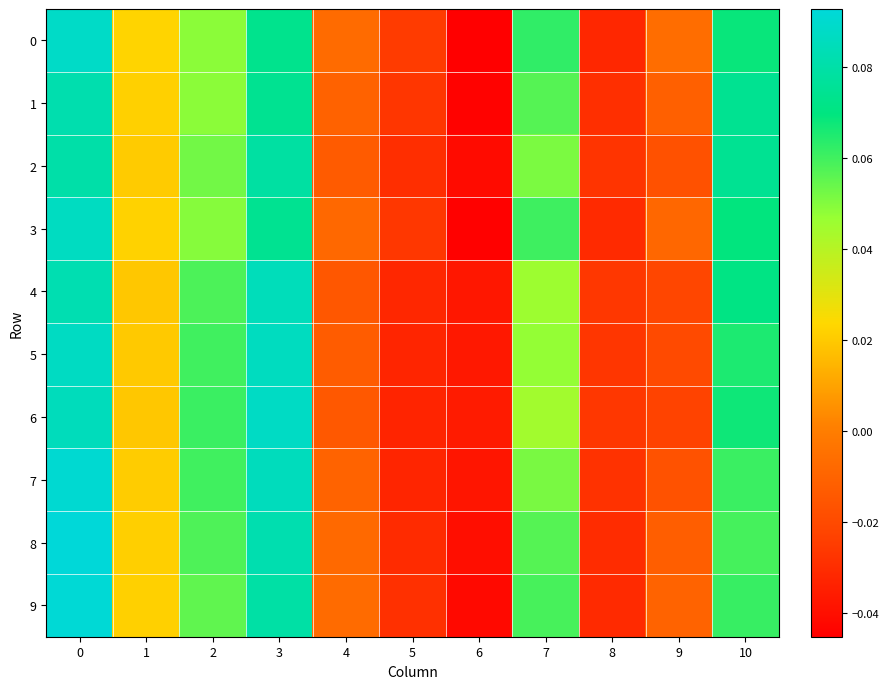

Reading left to right, extract all data points from this chart.

0: 0=0.1	1=0.0	2=0.0	3=0.1	4=-0.0	5=-0.0	6=-0.0	7=0.1	8=-0.0	9=-0.0	10=0.1
1: 0=0.1	1=0.0	2=0.0	3=0.1	4=-0.0	5=-0.0	6=-0.0	7=0.1	8=-0.0	9=-0.0	10=0.1
2: 0=0.1	1=0.0	2=0.1	3=0.1	4=-0.0	5=-0.0	6=-0.0	7=0.1	8=-0.0	9=-0.0	10=0.1
3: 0=0.1	1=0.0	2=0.0	3=0.1	4=-0.0	5=-0.0	6=-0.0	7=0.1	8=-0.0	9=-0.0	10=0.1
4: 0=0.1	1=0.0	2=0.1	3=0.1	4=-0.0	5=-0.0	6=-0.0	7=0.0	8=-0.0	9=-0.0	10=0.1
5: 0=0.1	1=0.0	2=0.1	3=0.1	4=-0.0	5=-0.0	6=-0.0	7=0.0	8=-0.0	9=-0.0	10=0.1
6: 0=0.1	1=0.0	2=0.1	3=0.1	4=-0.0	5=-0.0	6=-0.0	7=0.0	8=-0.0	9=-0.0	10=0.1
7: 0=0.1	1=0.0	2=0.1	3=0.1	4=-0.0	5=-0.0	6=-0.0	7=0.1	8=-0.0	9=-0.0	10=0.1
8: 0=0.1	1=0.0	2=0.1	3=0.1	4=-0.0	5=-0.0	6=-0.0	7=0.1	8=-0.0	9=-0.0	10=0.1
9: 0=0.1	1=0.0	2=0.1	3=0.1	4=-0.0	5=-0.0	6=-0.0	7=0.1	8=-0.0	9=-0.0	10=0.1